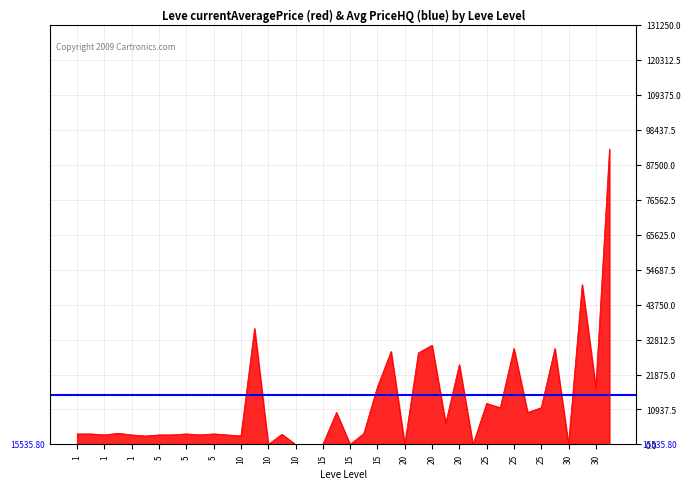

Reading right to left, what are all the values shown in this chart?

92334.6	17691.7	50000.0	0.0	30000.0	11500.0	10012.8	29999.5	11500.0	12838.8	0.0	24949.5	6599.2	31000.0	28649.6	0.0	29063.0	17998.7	3431.8	0.0	10012.8	0.0	0.0	0.0	3199.3	0.0	36266.4	2658.0	3008.0	3316.0	3001.0	3313.0	3015.0	2999.0	2661.0	3000.0	3515.0	2996.0	3309.0	3307.0